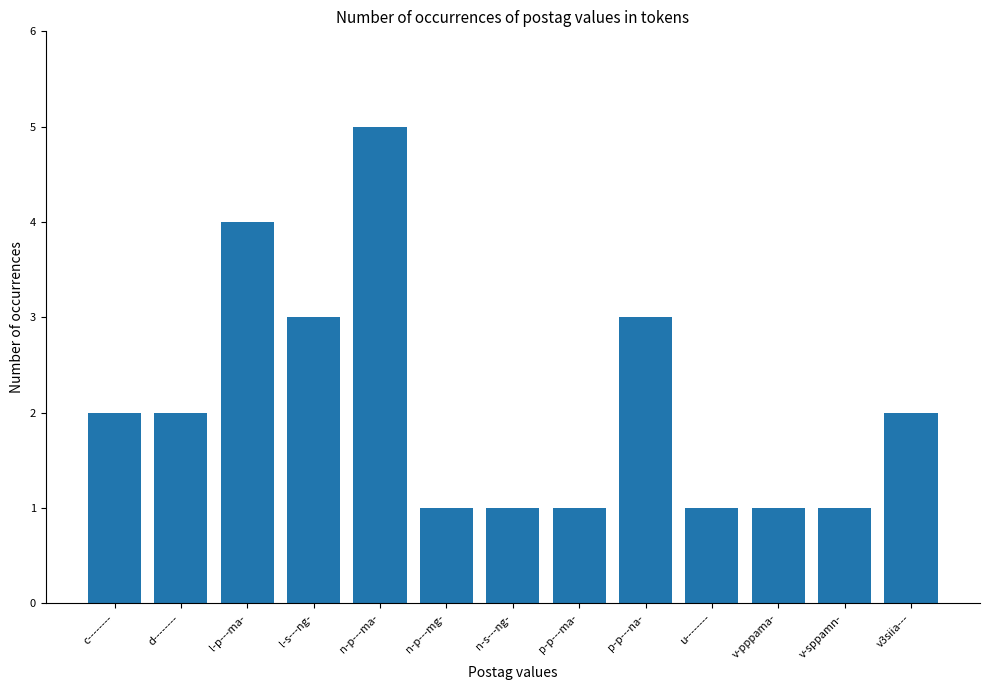

Reading right to left, what are all the values shown in this chart?

v3siia---=2	v-sppamn-=1	v-pppama-=1	u--------=1	p-p---na-=3	p-p---ma-=1	n-s---ng-=1	n-p---mg-=1	n-p---ma-=5	l-s---ng-=3	l-p---ma-=4	d--------=2	c--------=2